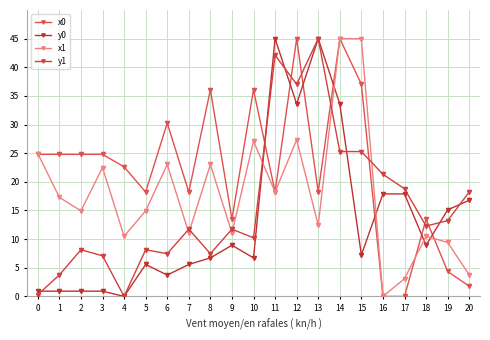

What is the average value of the y0 series?

13.4